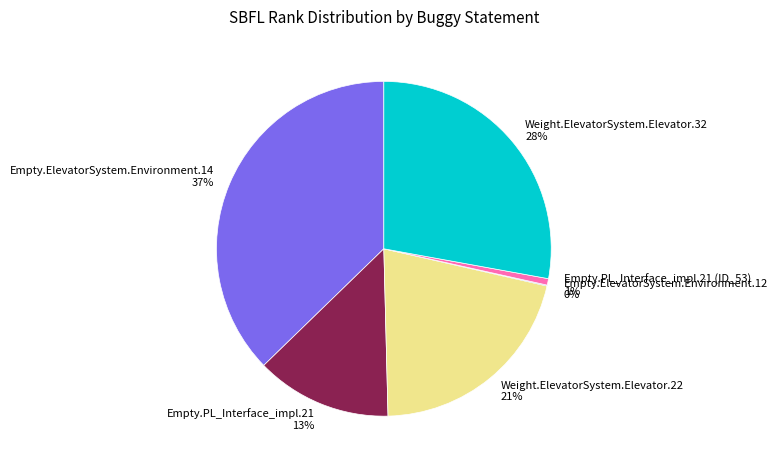

Does any single category account for the majority?

No